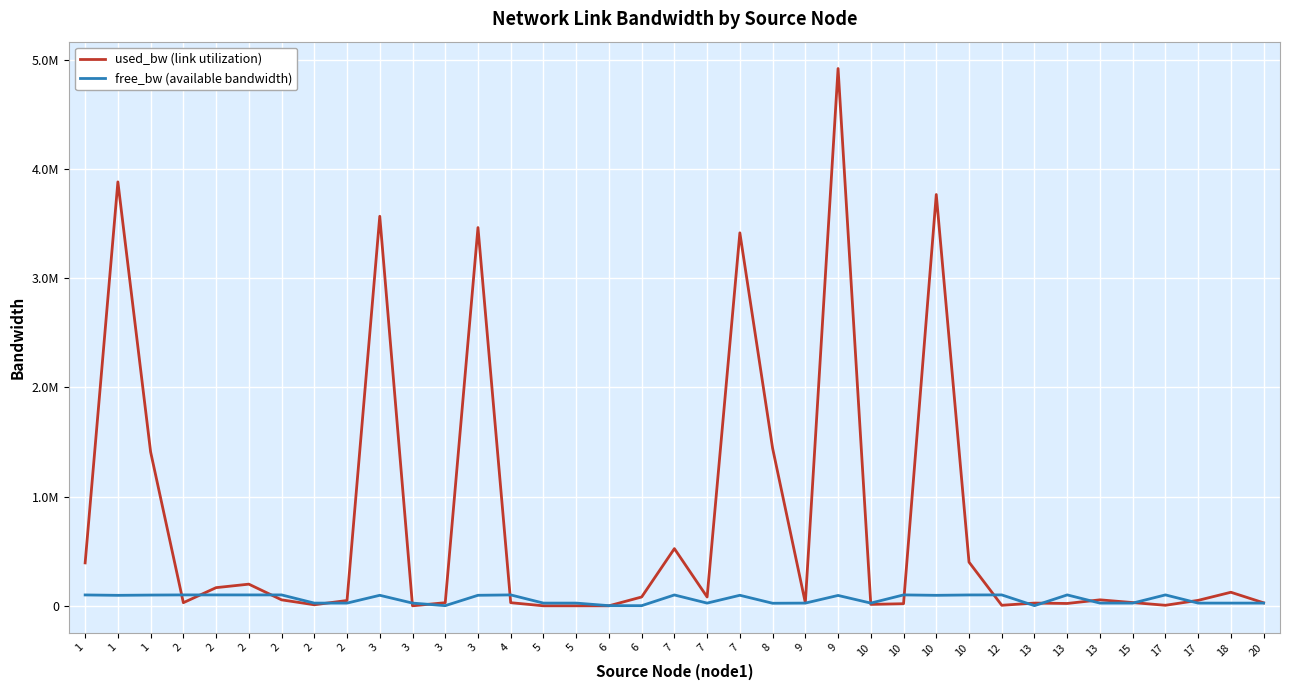

What is the average value of the free_bw (available bandwidth) series?

60212.9